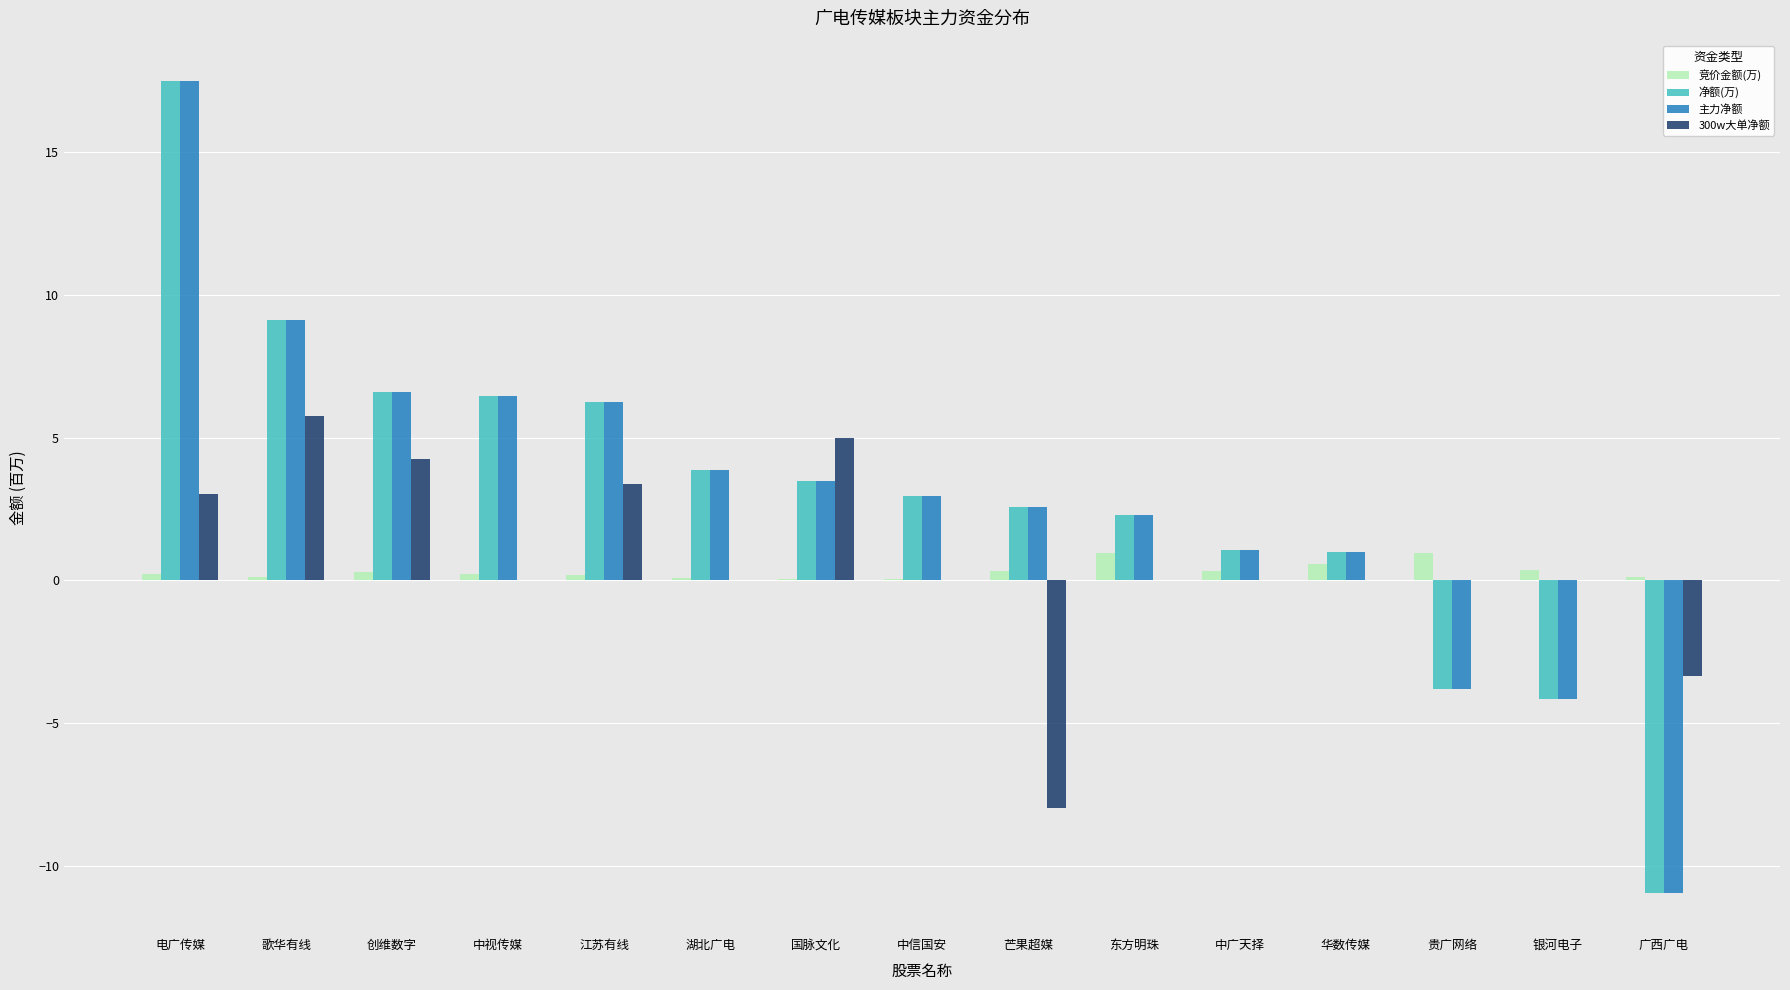

At which label does 主力净额 reach its peak?

电广传媒